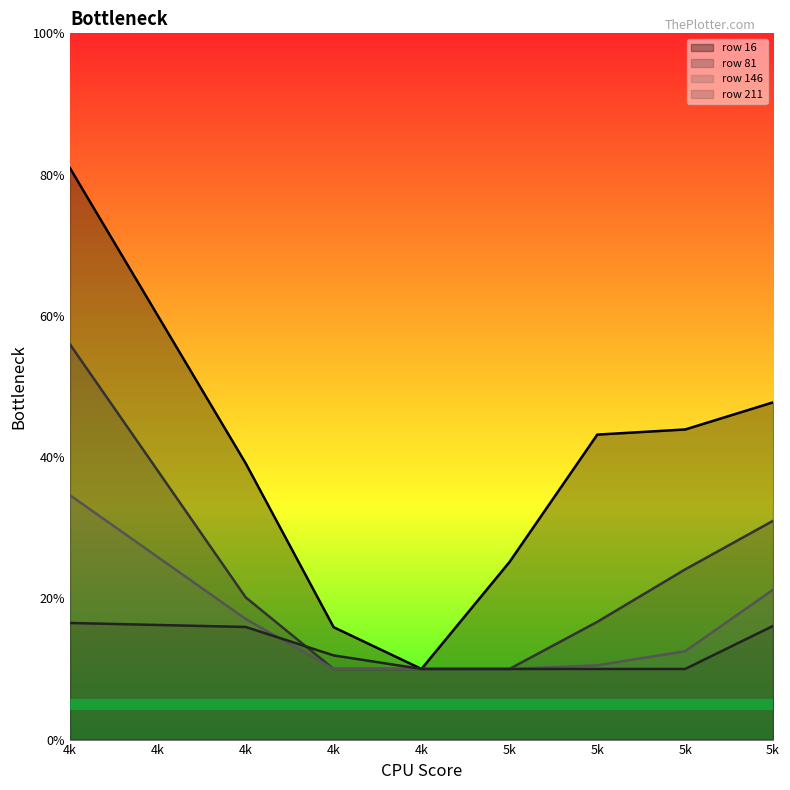

List the series in order of their peak value, lowest first.

row 211, row 146, row 81, row 16